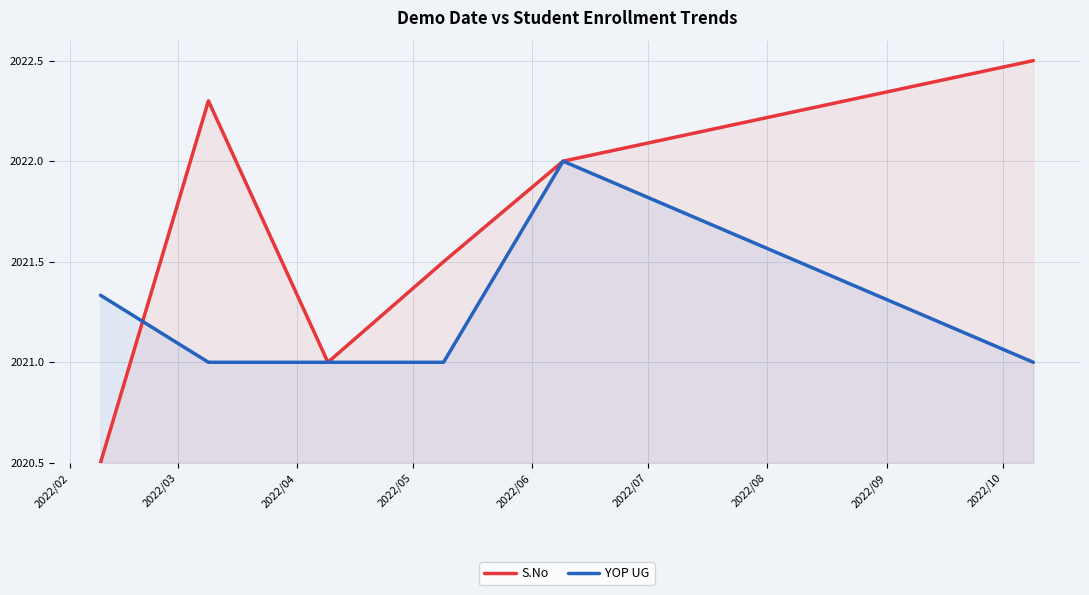

Which series has the largest range (max minus min)?

S.No